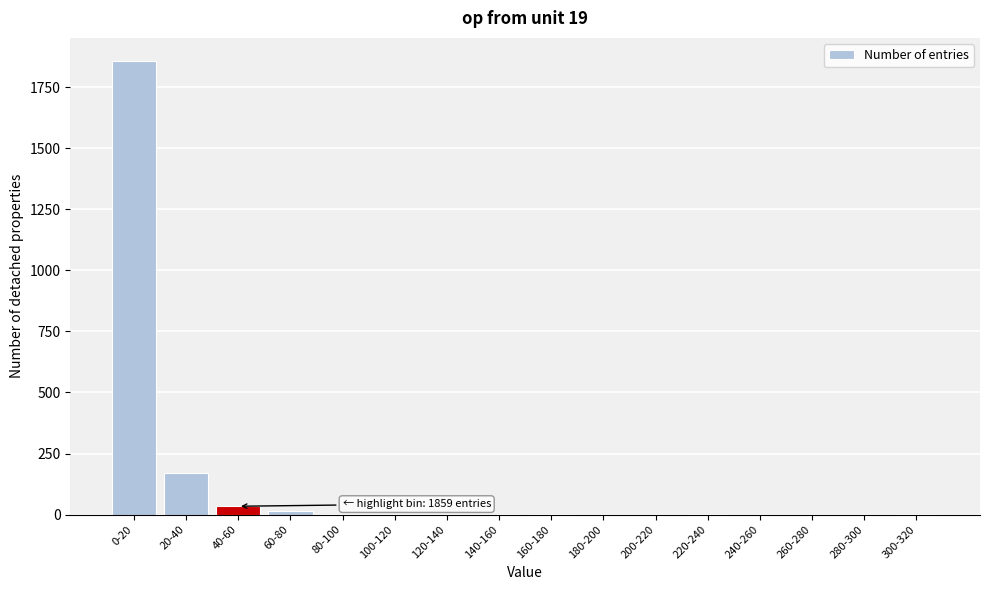

Where is the data nearest to the value 929?

20-40